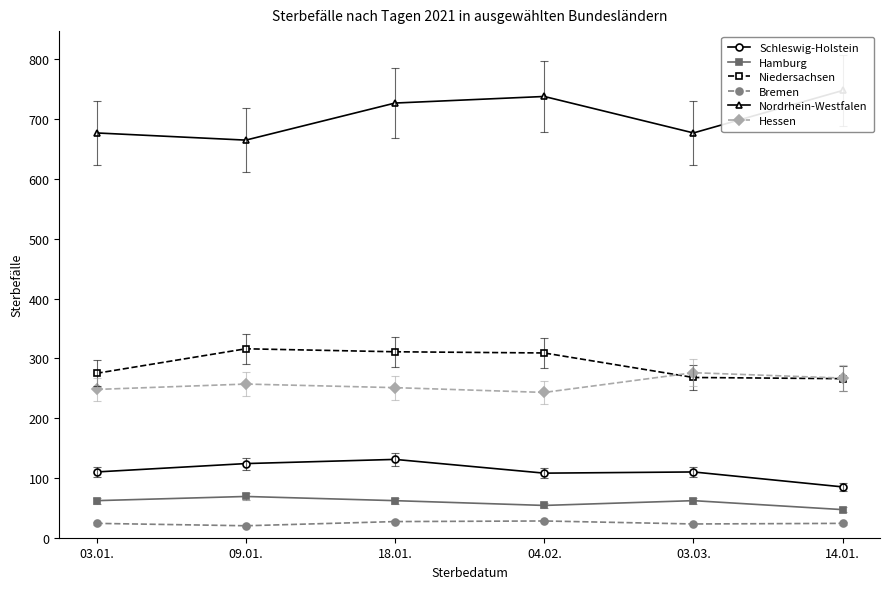

How many categories are shown in the chart?

6